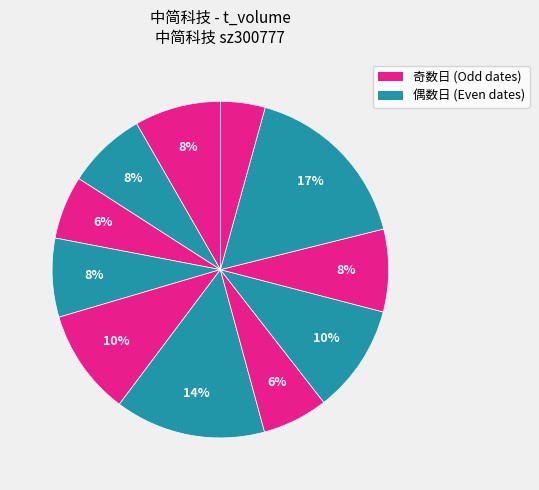

How many segments does this pie chart have?

11